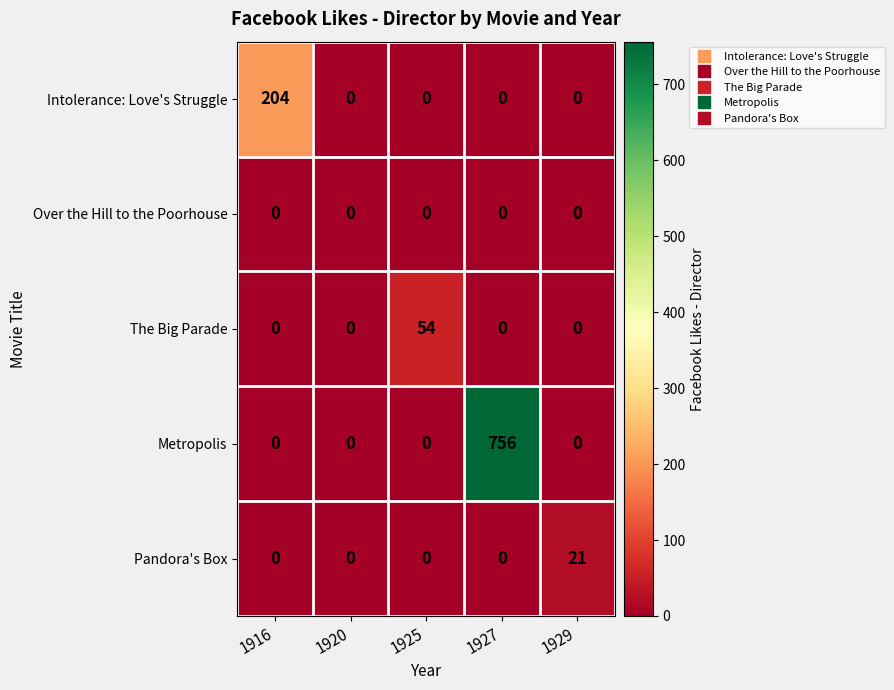

List the series in order of their peak value, highest first.

Metropolis, Intolerance: Love's Struggle, The Big Parade, Pandora's Box, Over the Hill to the Poorhouse